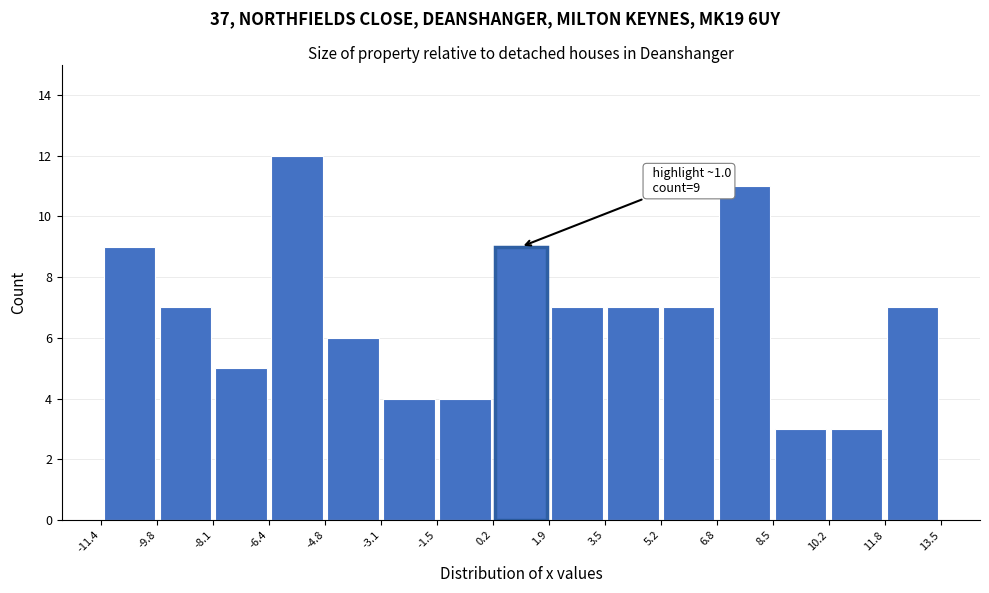

Over which range of the x-axis is the bar tallest?

-6.4 to -4.8